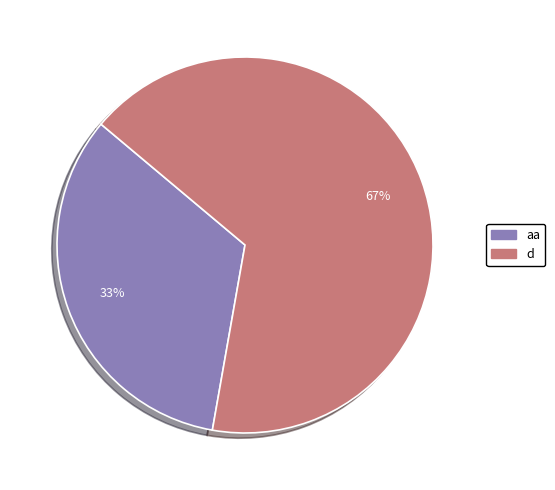

To the nearest percent, what is the combined percentage of aa and d?

100%